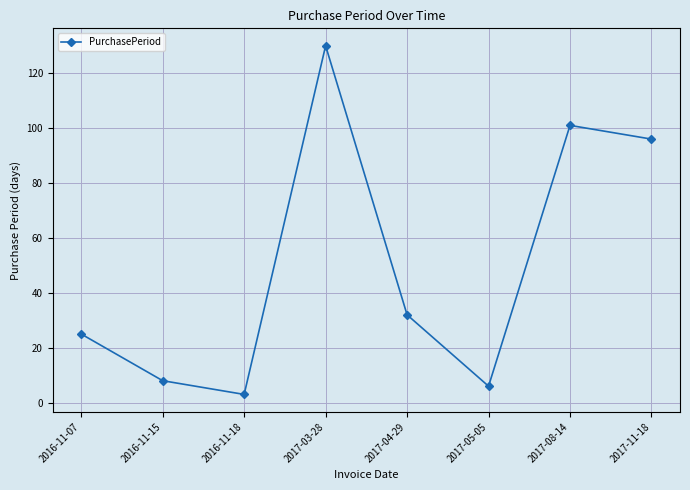

Reading left to right, transcribe all the data shown in this chart.

25	8	3	130	32	6	101	96